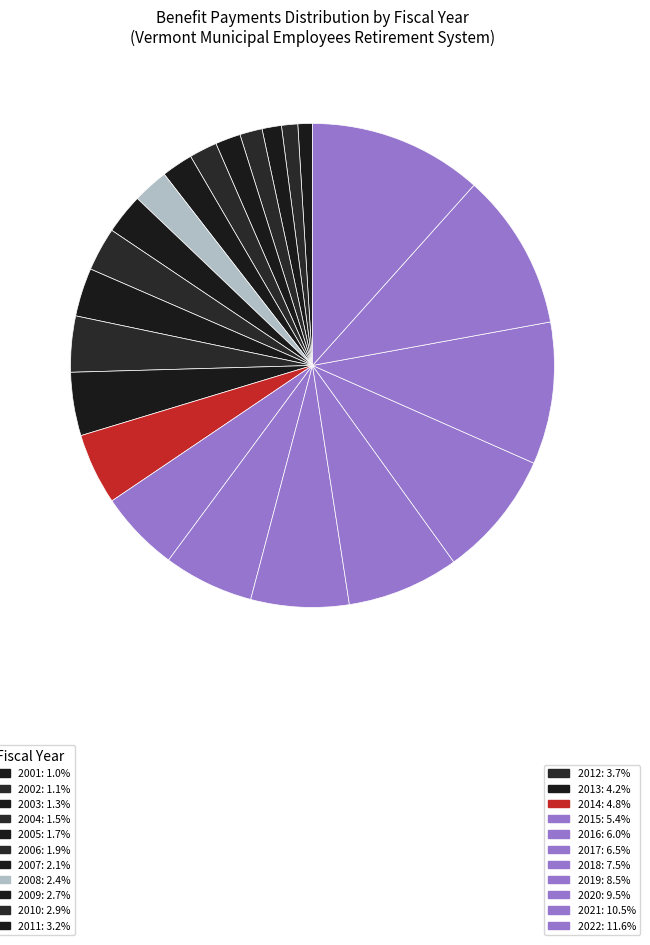

Which slice is the largest?

2022